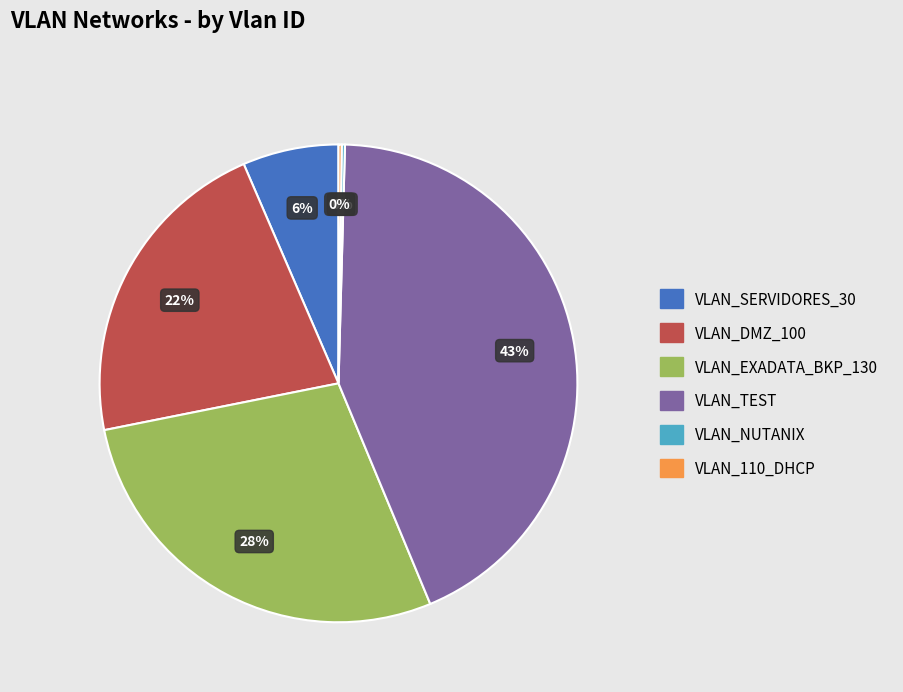

To the nearest percent, what is the difference between the largest and smallest slice percentages?

43%